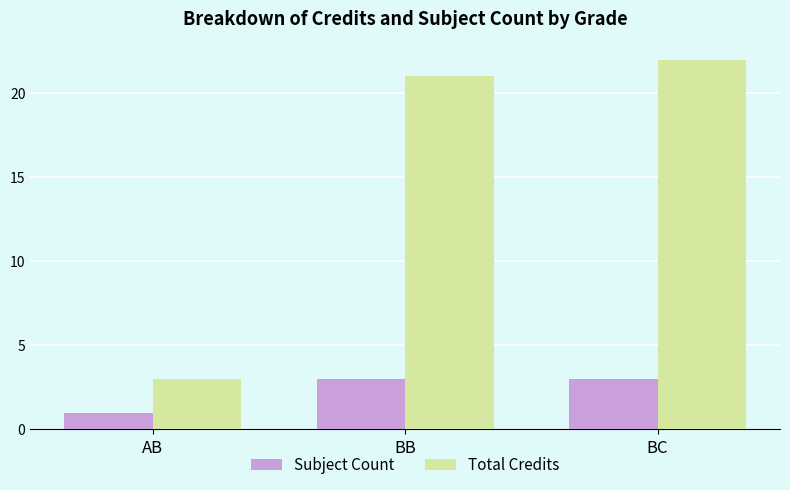

What are all the series names shown in the legend?

Subject Count, Total Credits